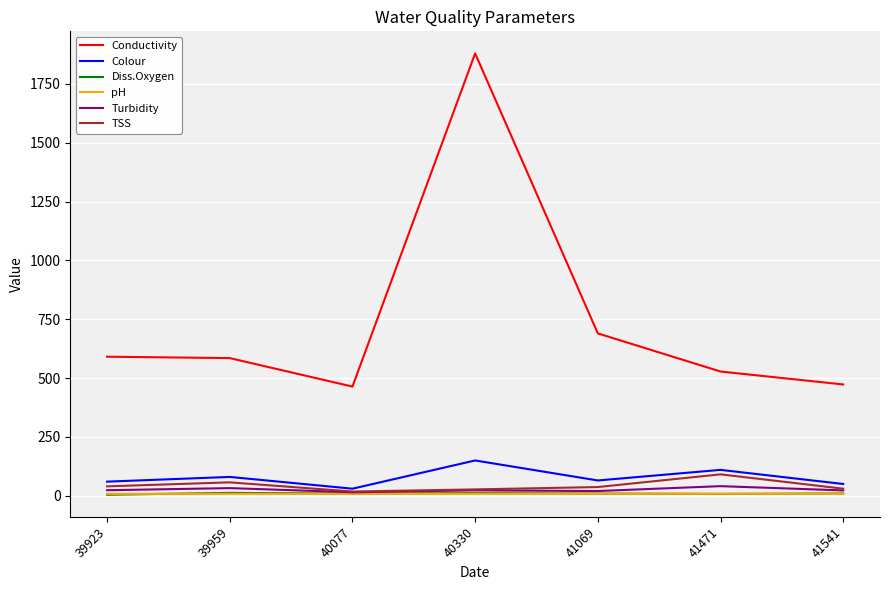

Count the pH values in the range 8 to 9.

7